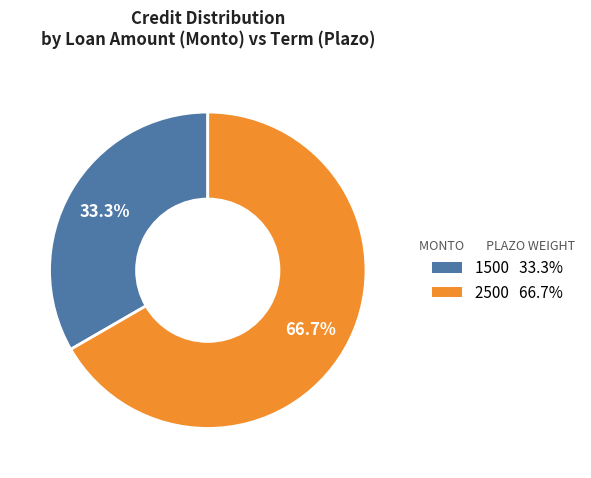

To the nearest percent, what percentage of the pie is 2500?

67%